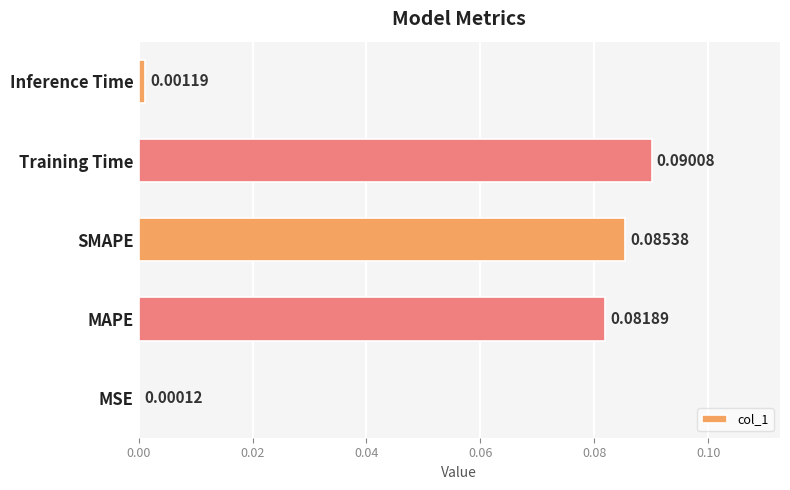

What is the sum of all values?

0.3